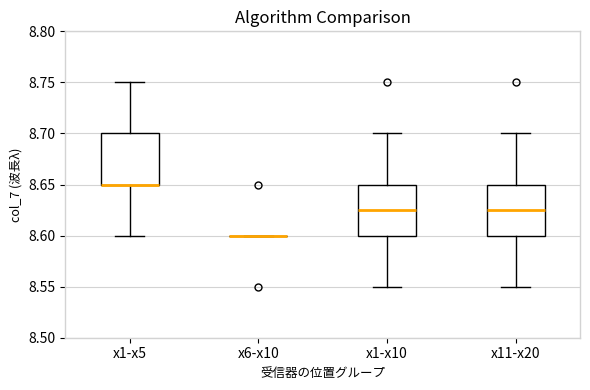

Where does the lower whisker of the box for x1-x5 end on the y-axis? The values are not printed on the chart, so give them approximately, as read against the axis.

8.600